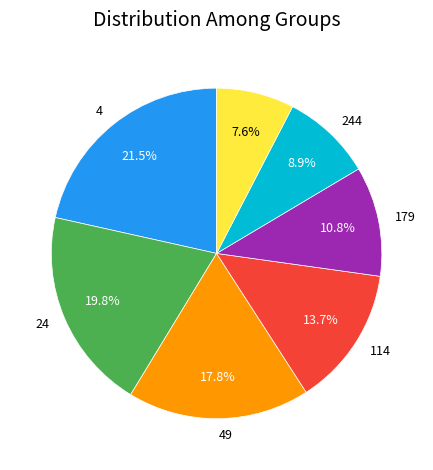

Is there any slice that represents more than half of the pie?

No